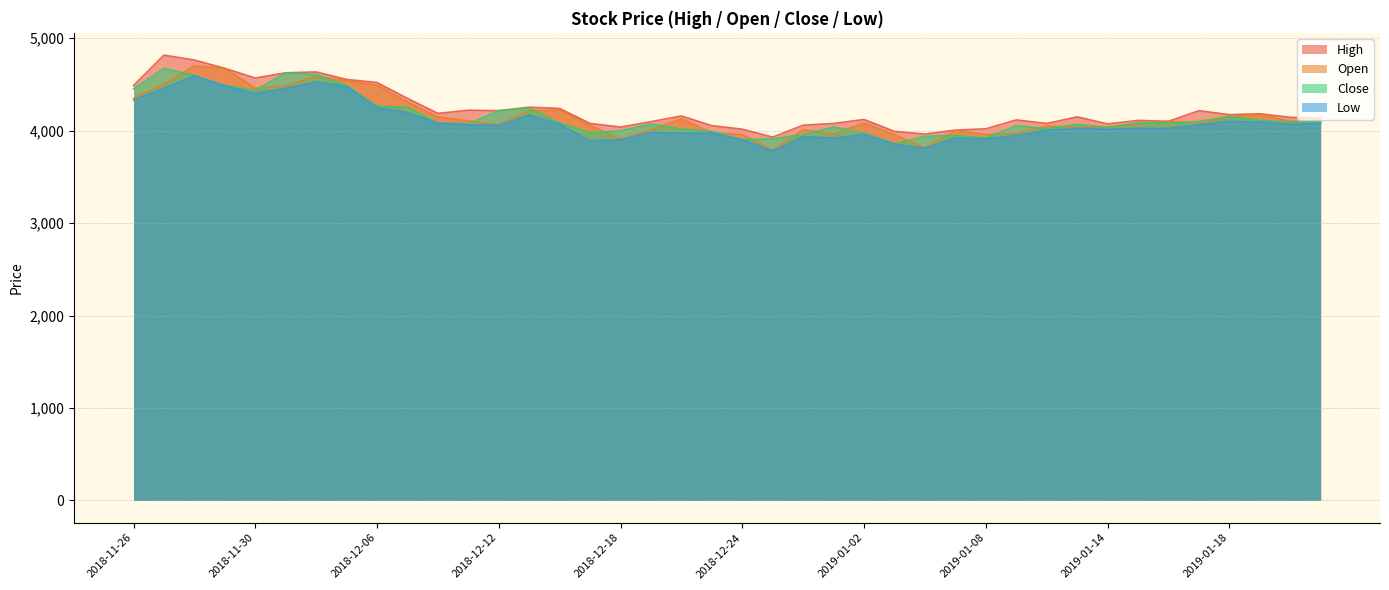

What is the label of the 14th point from the left?

2018-12-13